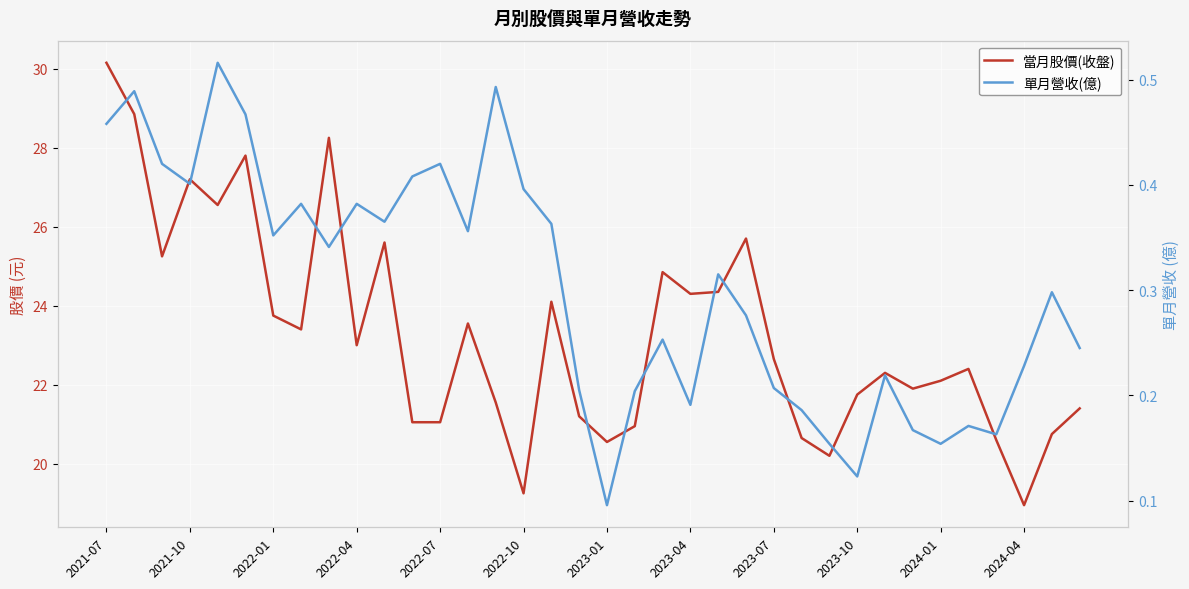

Reading right to left, what are all the values shown in this chart?

當月股價(收盤): 21.4	20.8	18.9	20.6	22.4	22.1	21.9	22.3	21.8	20.2	20.6	22.6	25.7	24.4	24.3	24.9	20.9	20.6	21.2	24.1	19.2	21.6	23.6	21.1	21.1	25.6	23.0	28.2	23.4	23.8	27.8	26.6	27.2	25.2	28.9	30.1
單月營收(億): 0.2	0.3	0.2	0.2	0.2	0.2	0.2	0.2	0.1	0.2	0.2	0.2	0.3	0.3	0.2	0.3	0.2	0.1	0.2	0.4	0.4	0.5	0.4	0.4	0.4	0.4	0.4	0.3	0.4	0.4	0.5	0.5	0.4	0.4	0.5	0.5